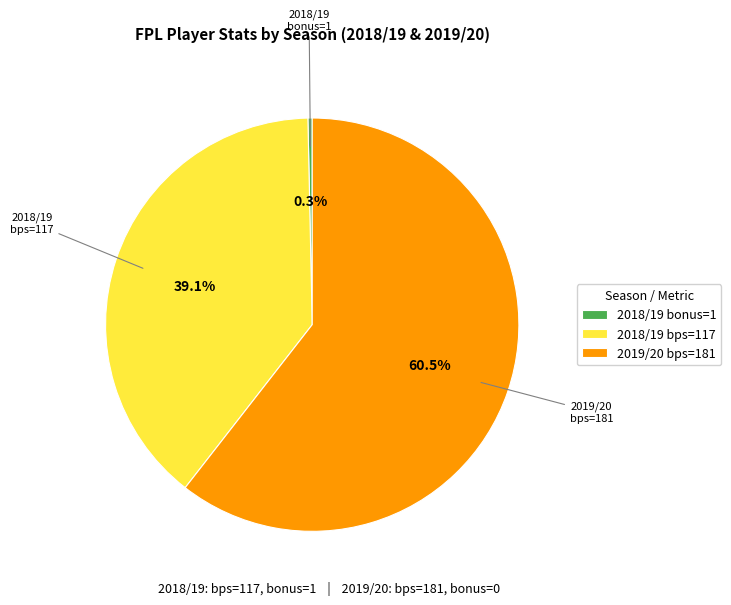

Rank the categories by value from lowest to highest.

2018/19 bonus=1, 2018/19 bps=117, 2019/20 bps=181